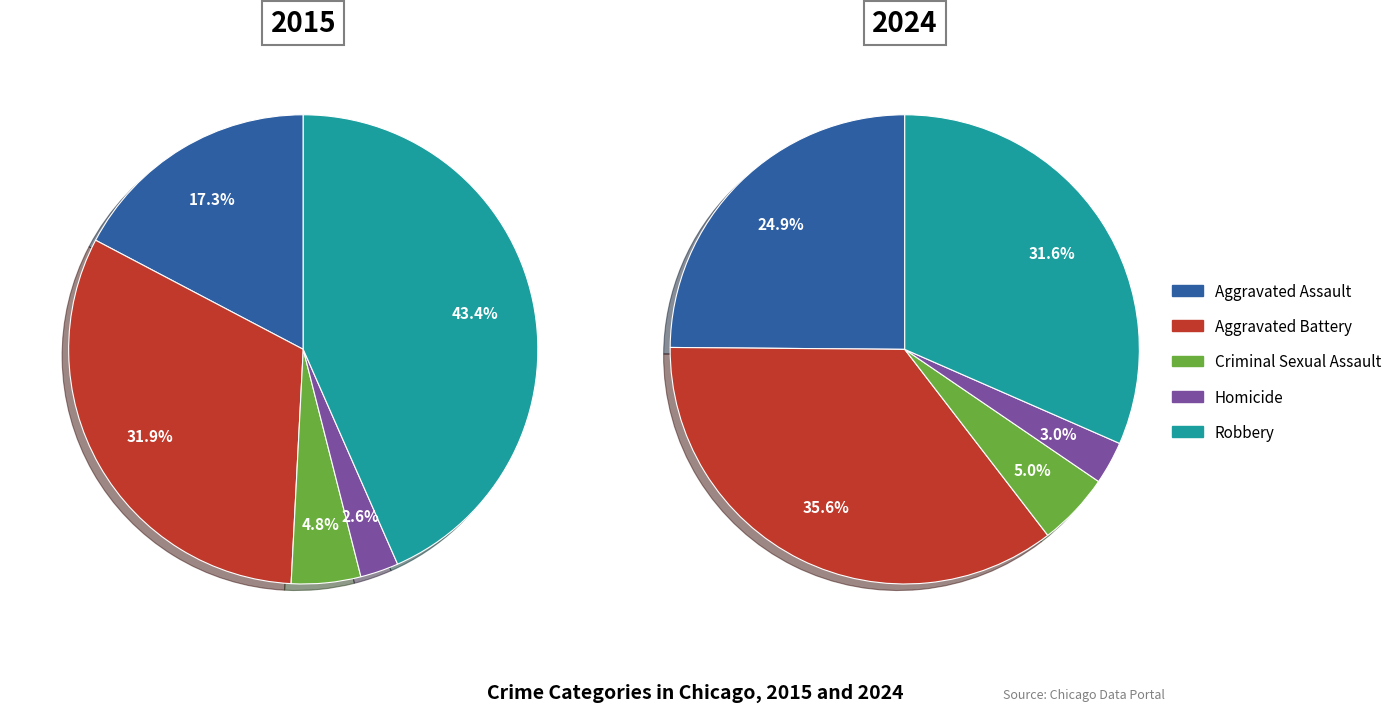

Does 9 represent more than half of the total?

No